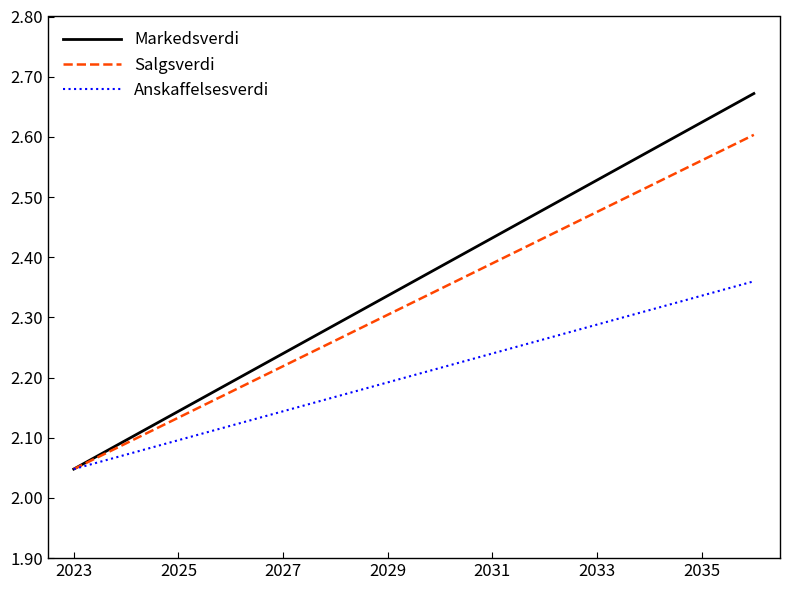

What are all the series names shown in the legend?

Markedsverdi, Salgsverdi, Anskaffelsesverdi